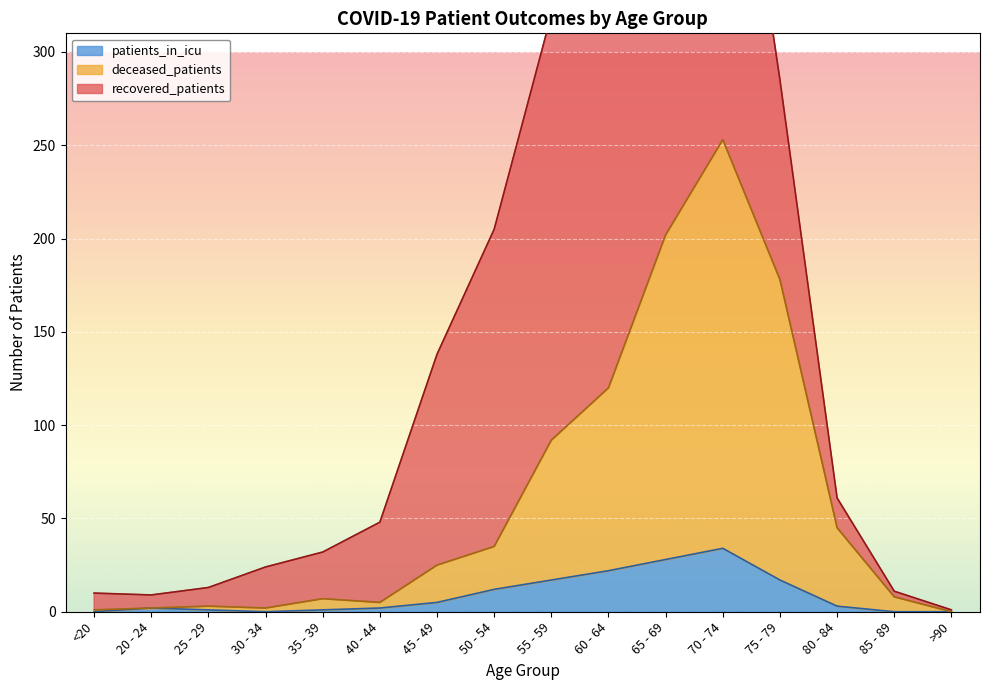

True or false: patients_in_icu and deceased_patients intersect in this chart.

False